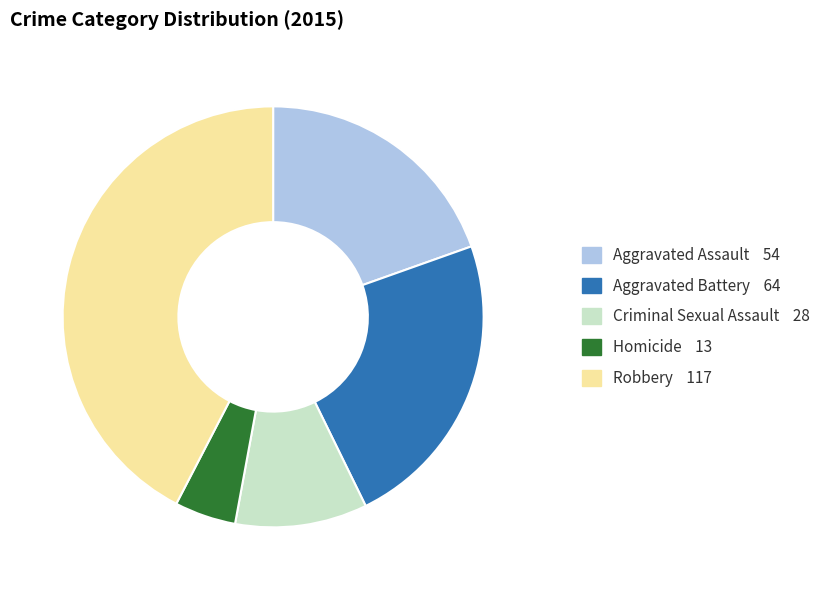

Which slice is the largest?

Robbery